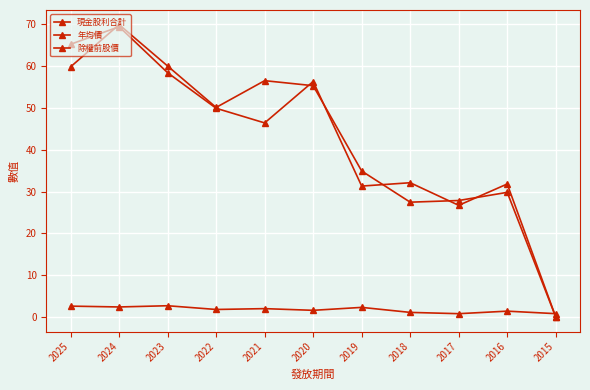

What is the difference between the maximum and minimum values in the 現金股利合計 series?

1.9